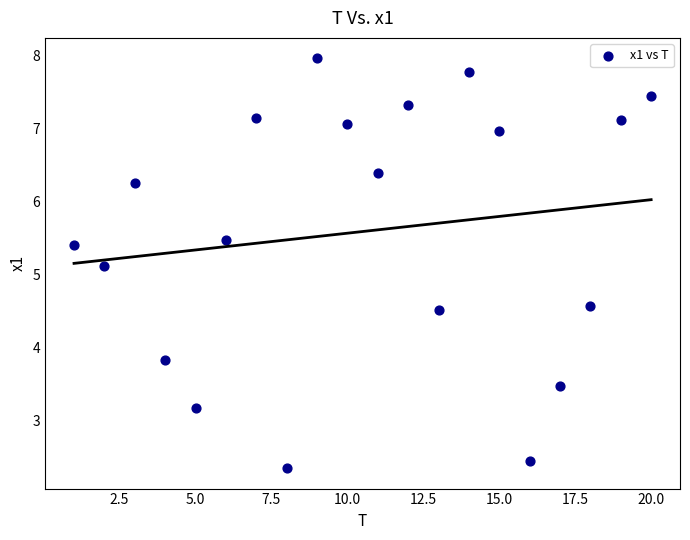

What Y value in the scatter plot is closest to 5?

5.1